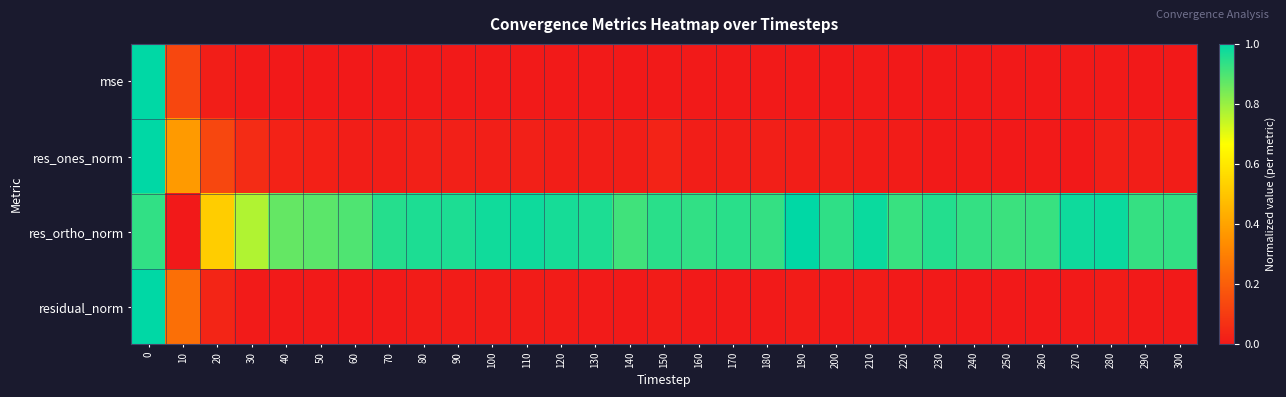

Rank the series by their maximum value, from highest to lowest.

mse, res_ones_norm, res_ortho_norm, residual_norm